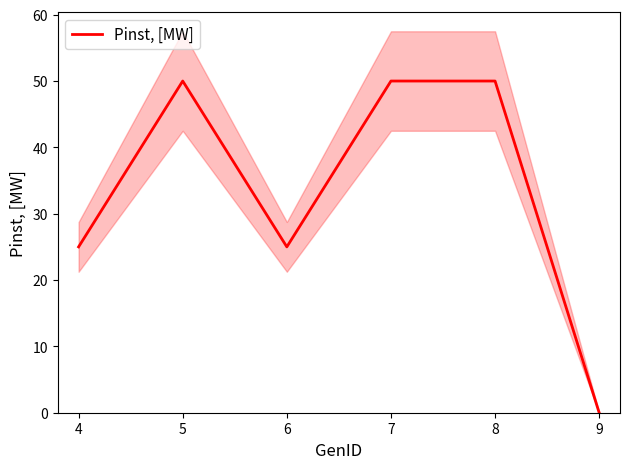

The Pinst, [MW] series shows 50 at 7. True or false?

True